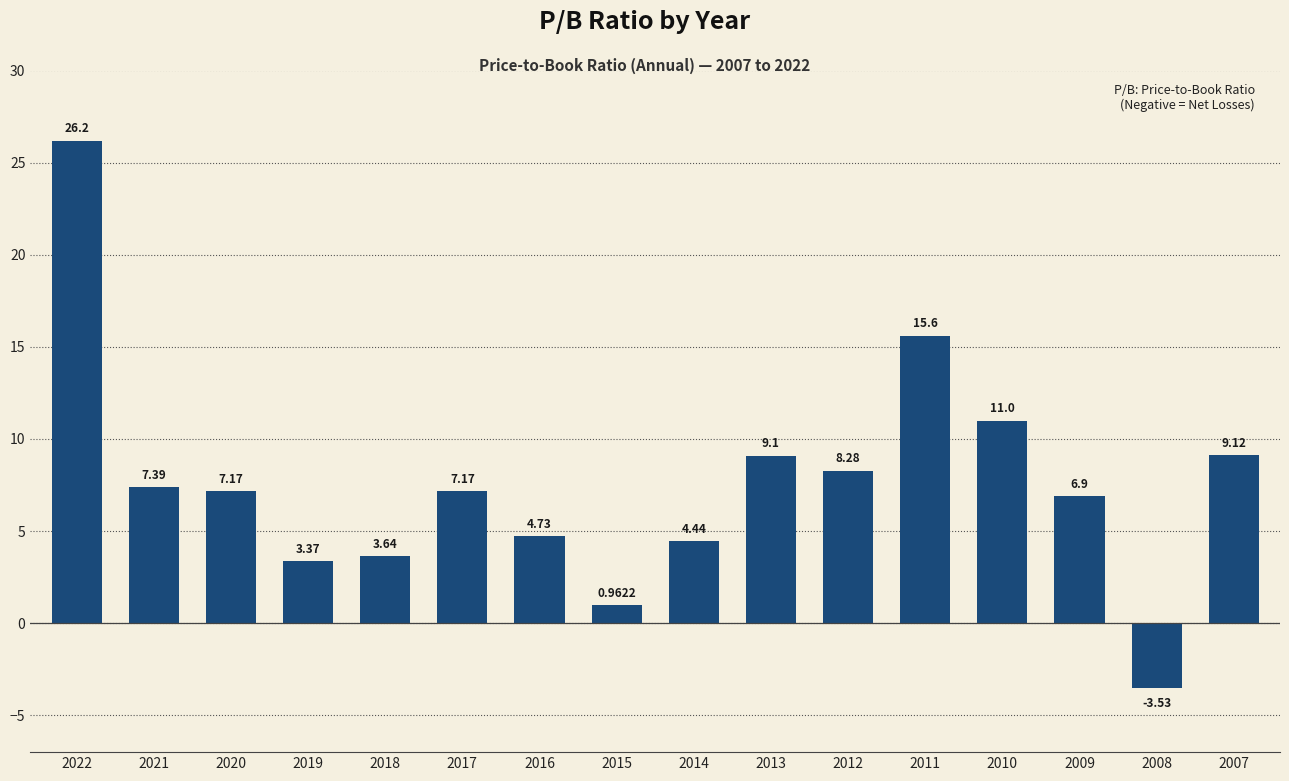

Does the chart contain stacked bars?

No